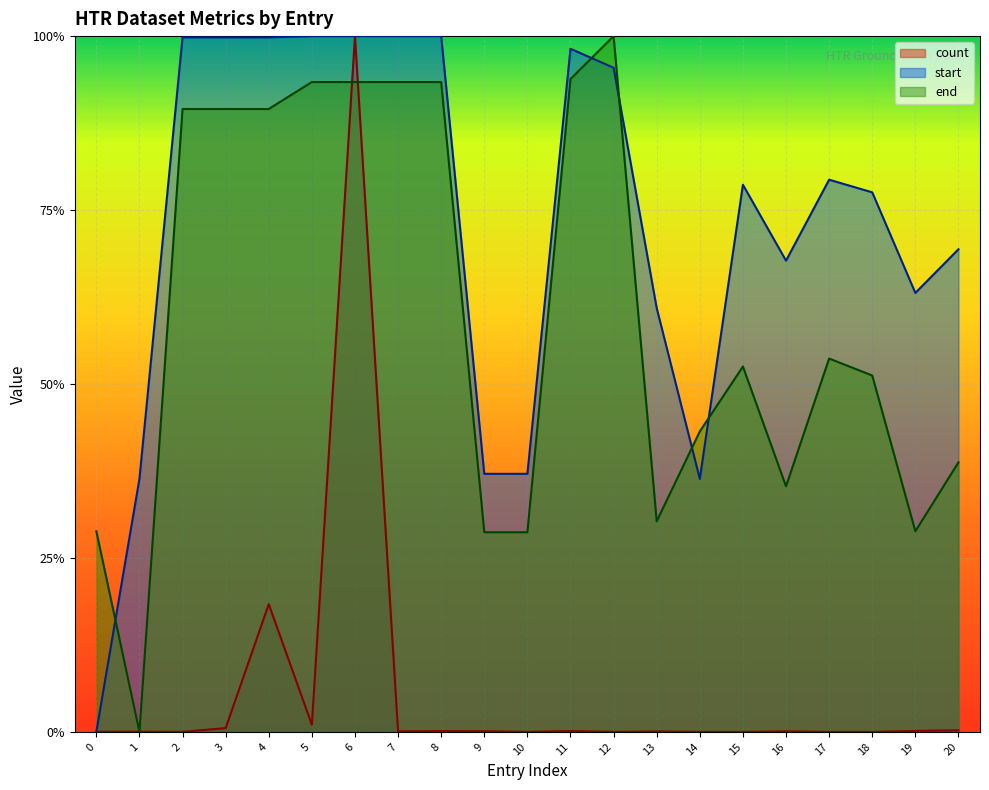

At which category is the sum across all series the highest?

6